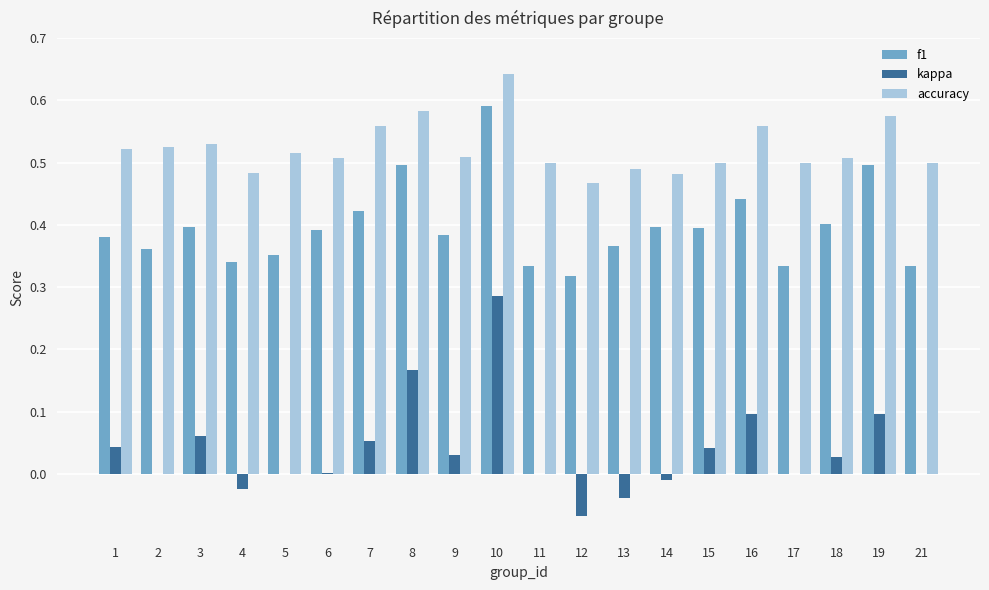

At which category is the sum across all series the highest?

10